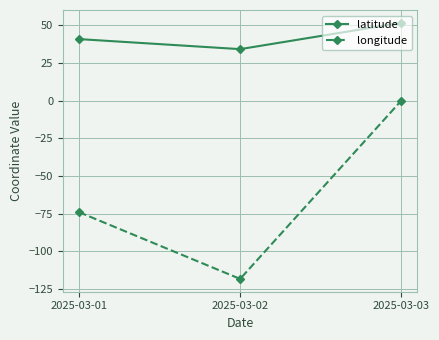

At which category is the sum across all series the highest?

2025-03-03